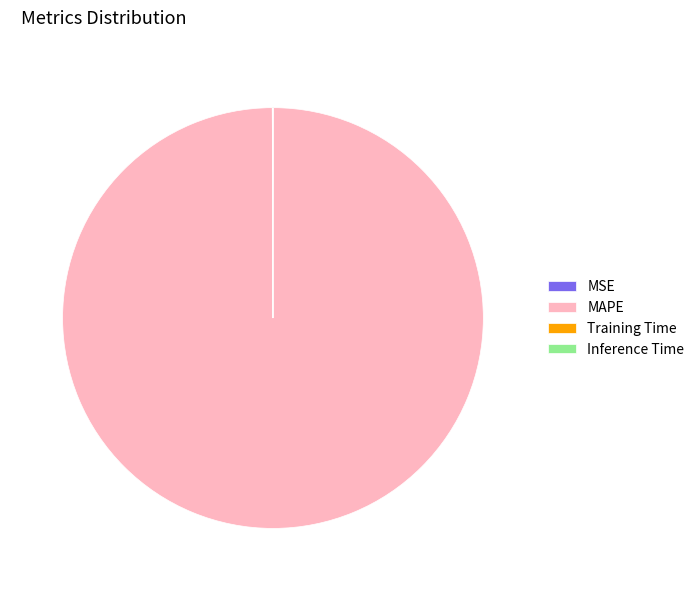

Which slice represents more than half of the pie?

MAPE